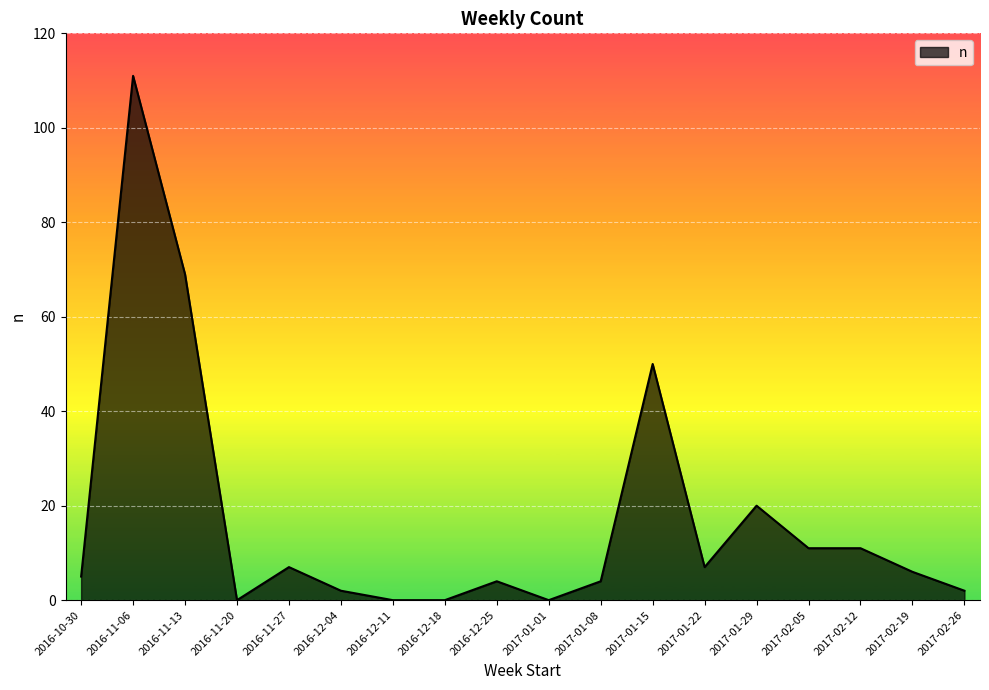

Where does the data first go above 6?

2016-11-06